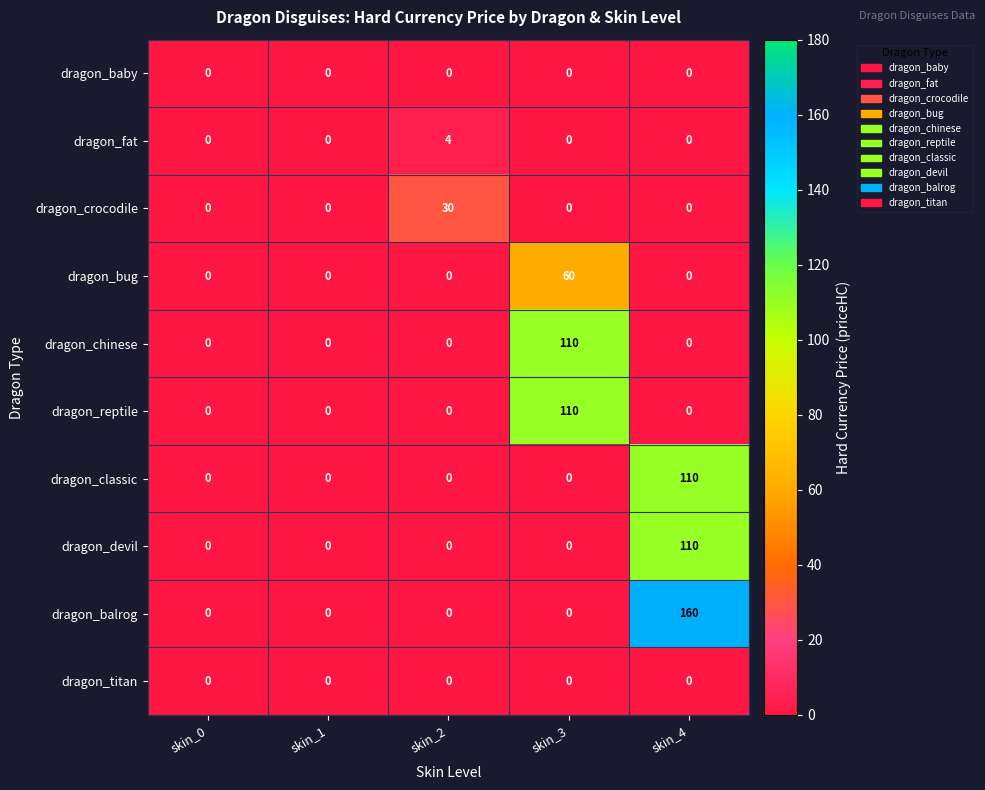

Count the number of categories in the chart.

5